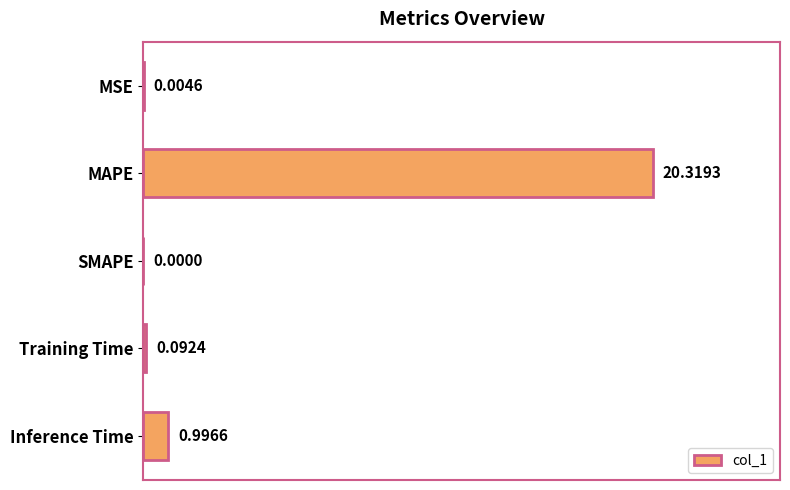

What is the change in value from MAPE to SMAPE?

-20.3